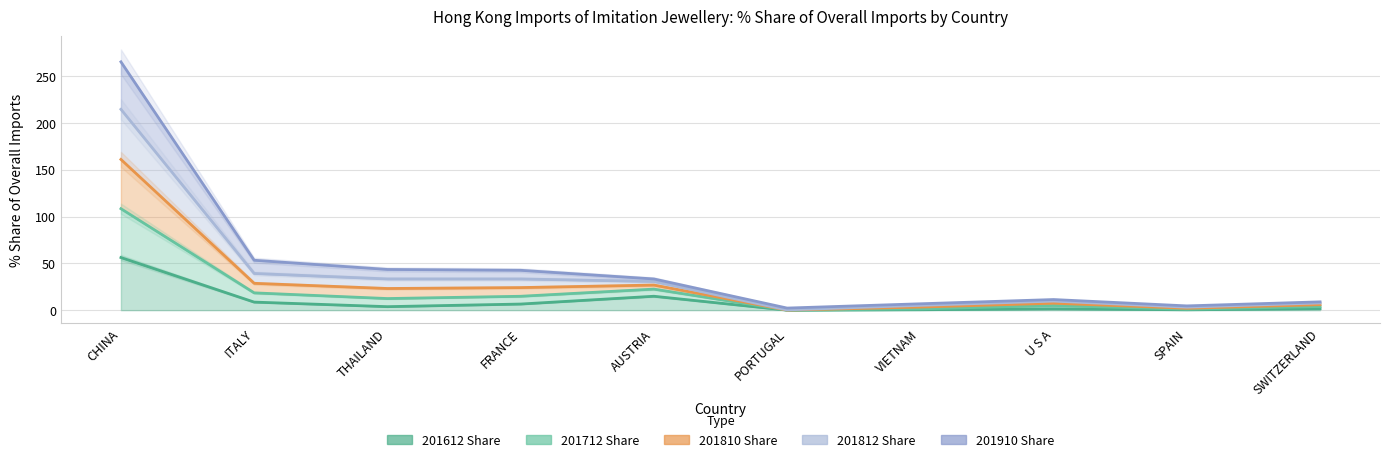

Is it true that 201612_Share equals 8.6 at ITALY?

True